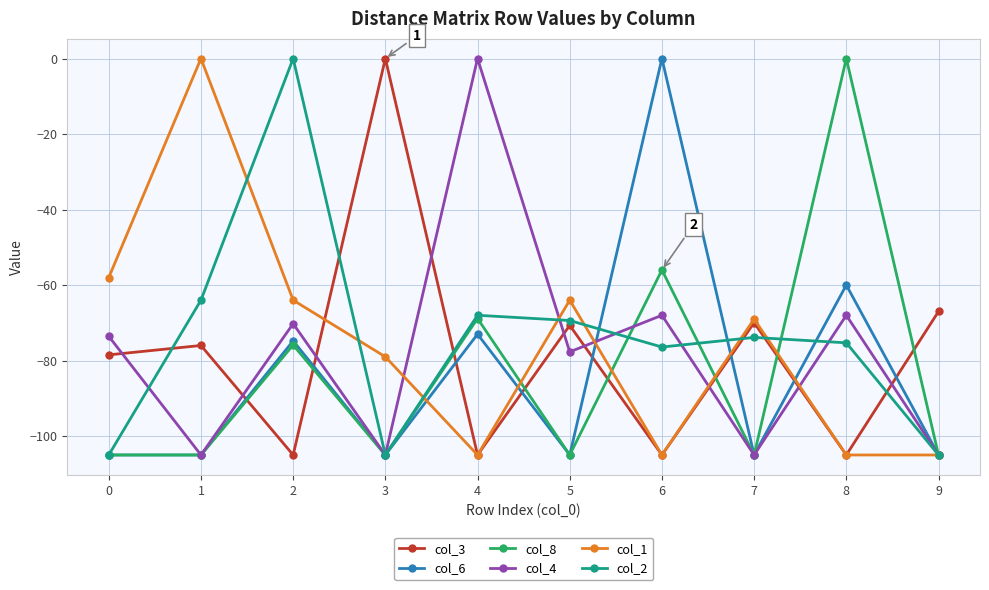

What is the difference between the second highest and minimum values in the col_6 series?

45.0